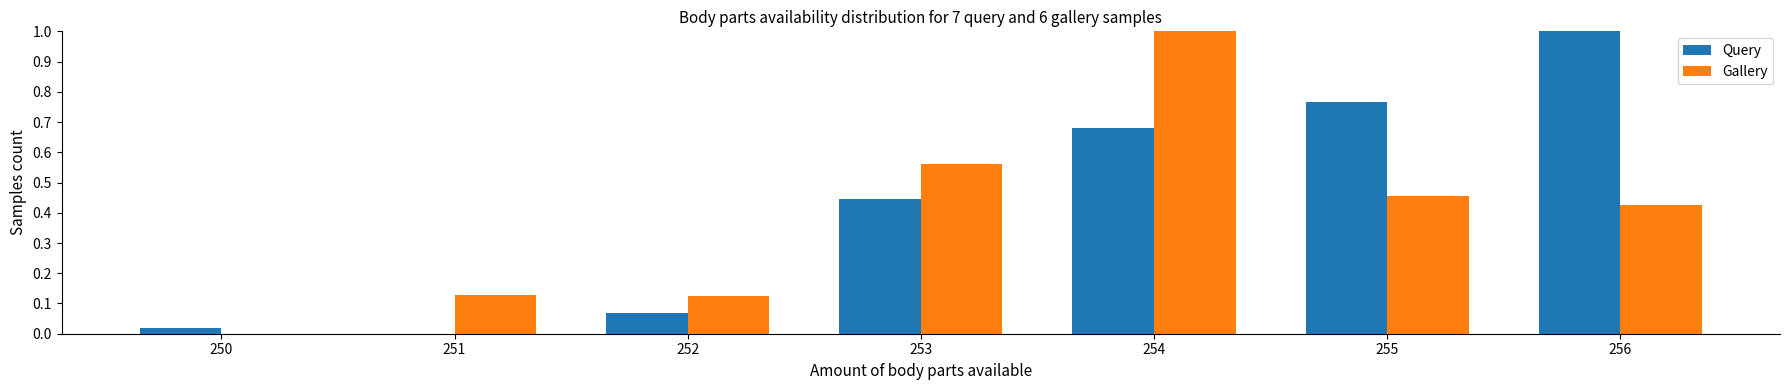

True or false: Query has a value of 1.1 at 254.

False